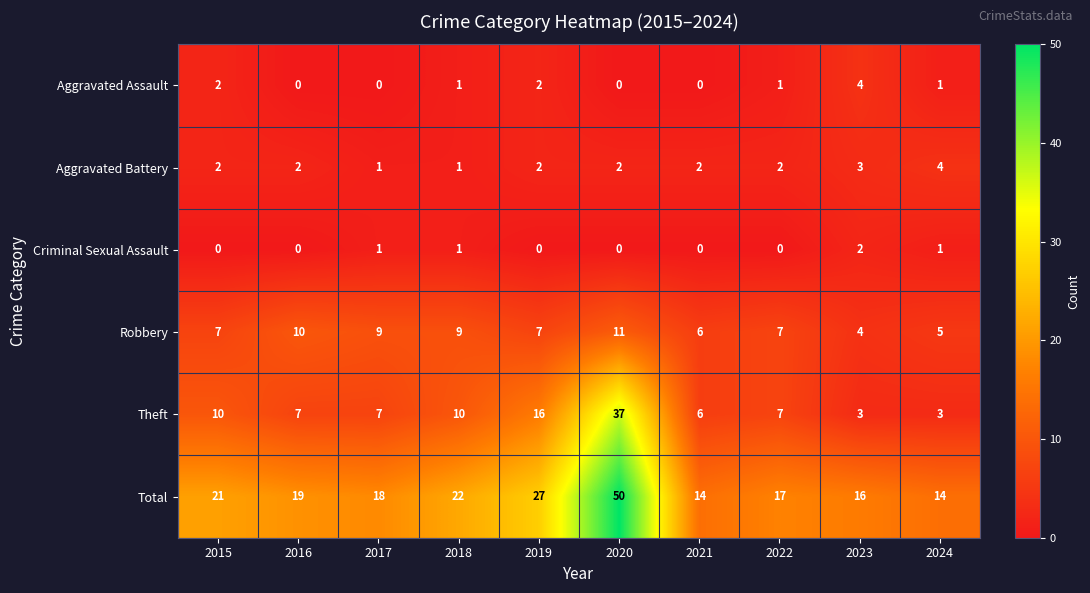

At which category does the chart reach its peak across all series?

2020